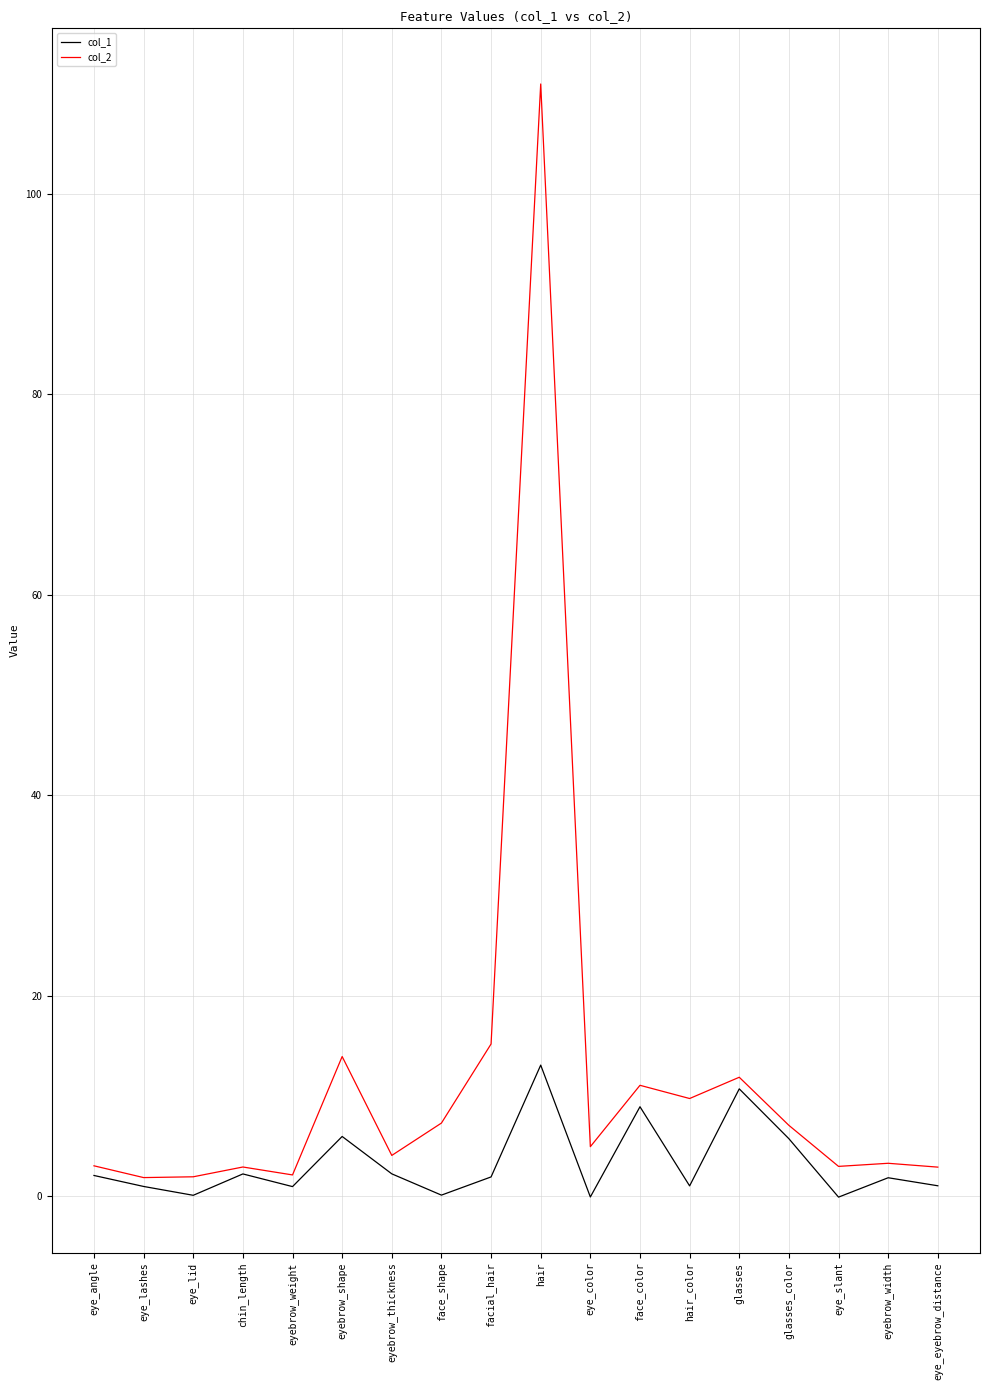

Rank the series by their average value, from highest to lowest.

col_2, col_1